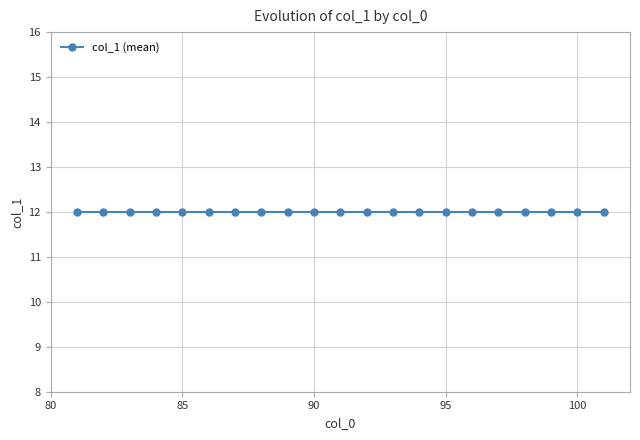

What is the sum of the values at 83 and 99?

24